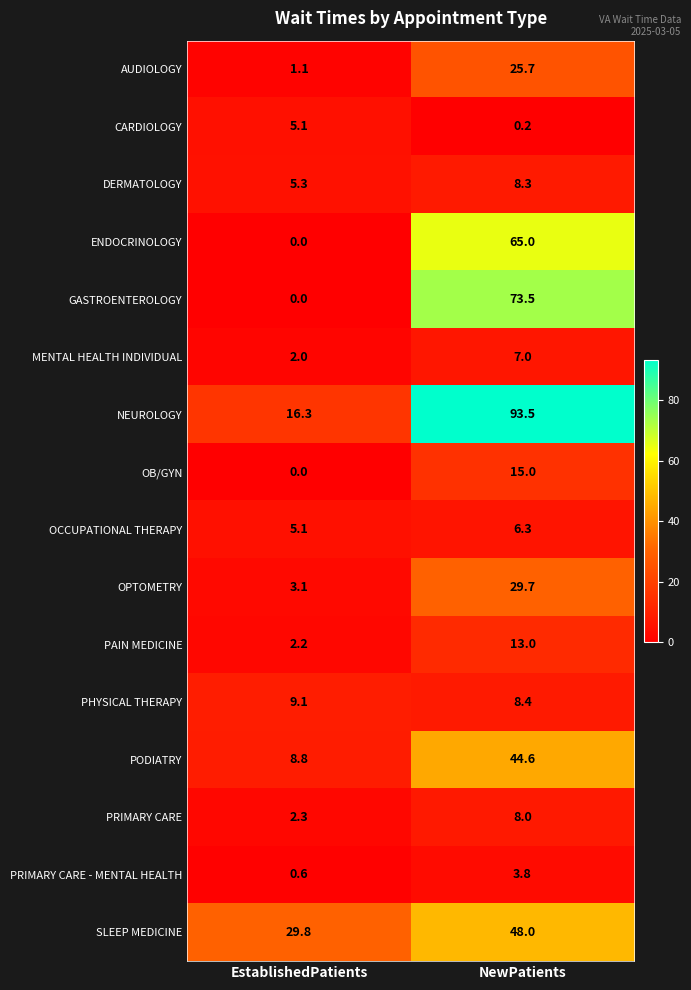

Which series has the largest range (max minus min)?

NEUROLOGY